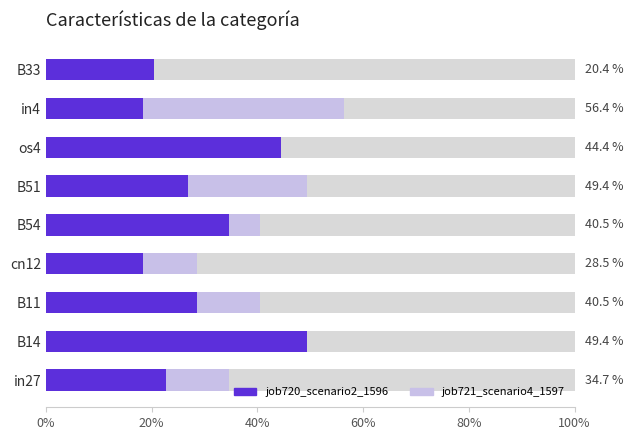

Between B11 and B51, which series saw the biggest shift?

job721_scenario4_1597